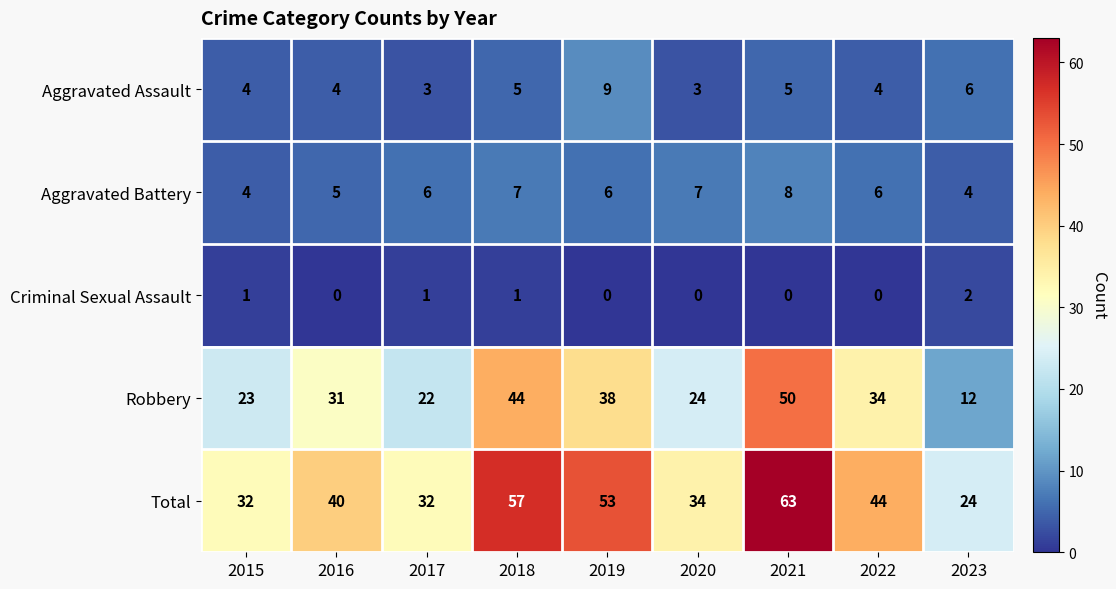

How many data points in Criminal Sexual Assault are above 0?

4